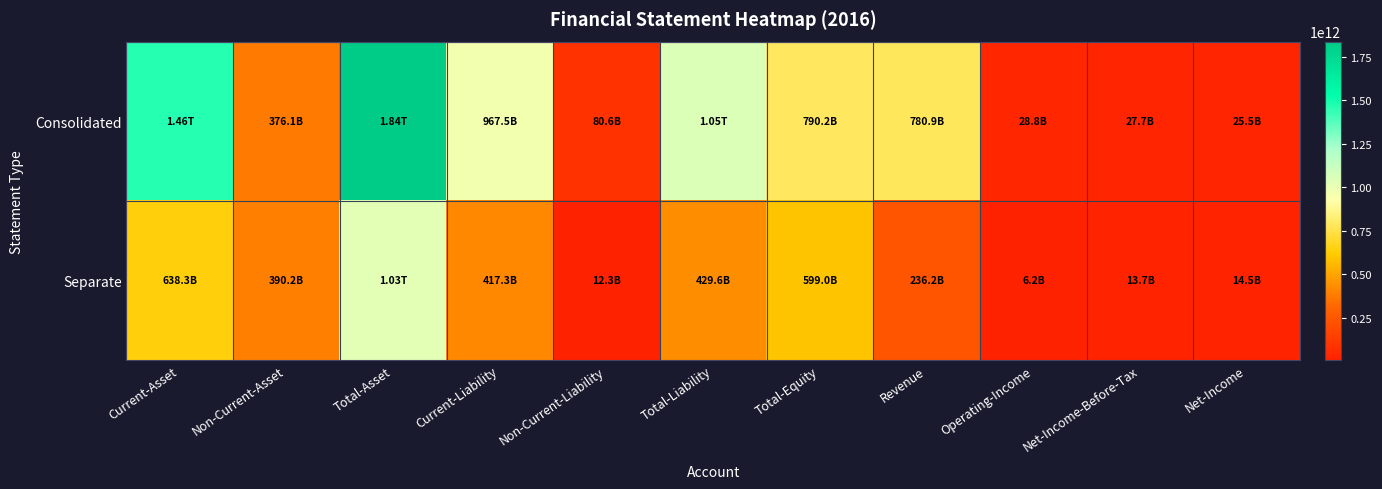

Rank the series by their average value, from highest to lowest.

Consolidated, Separate